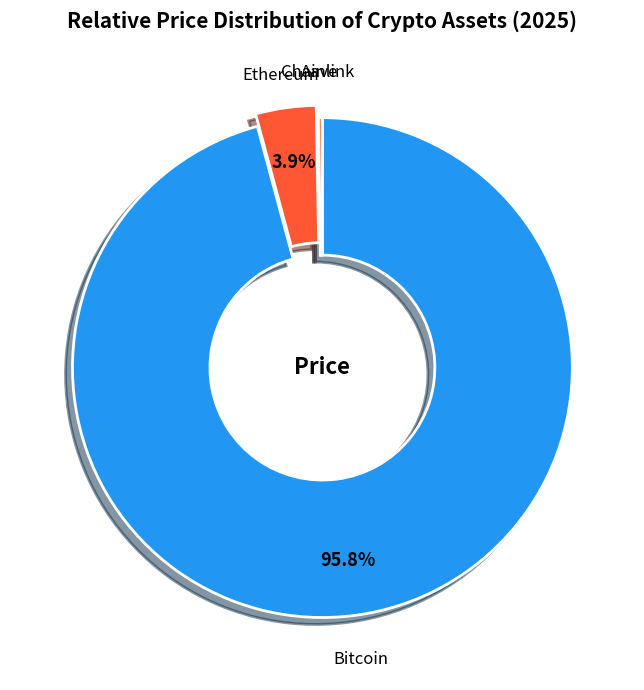

Combined, do Ethereum and Bitcoin account for over 50%?

Yes